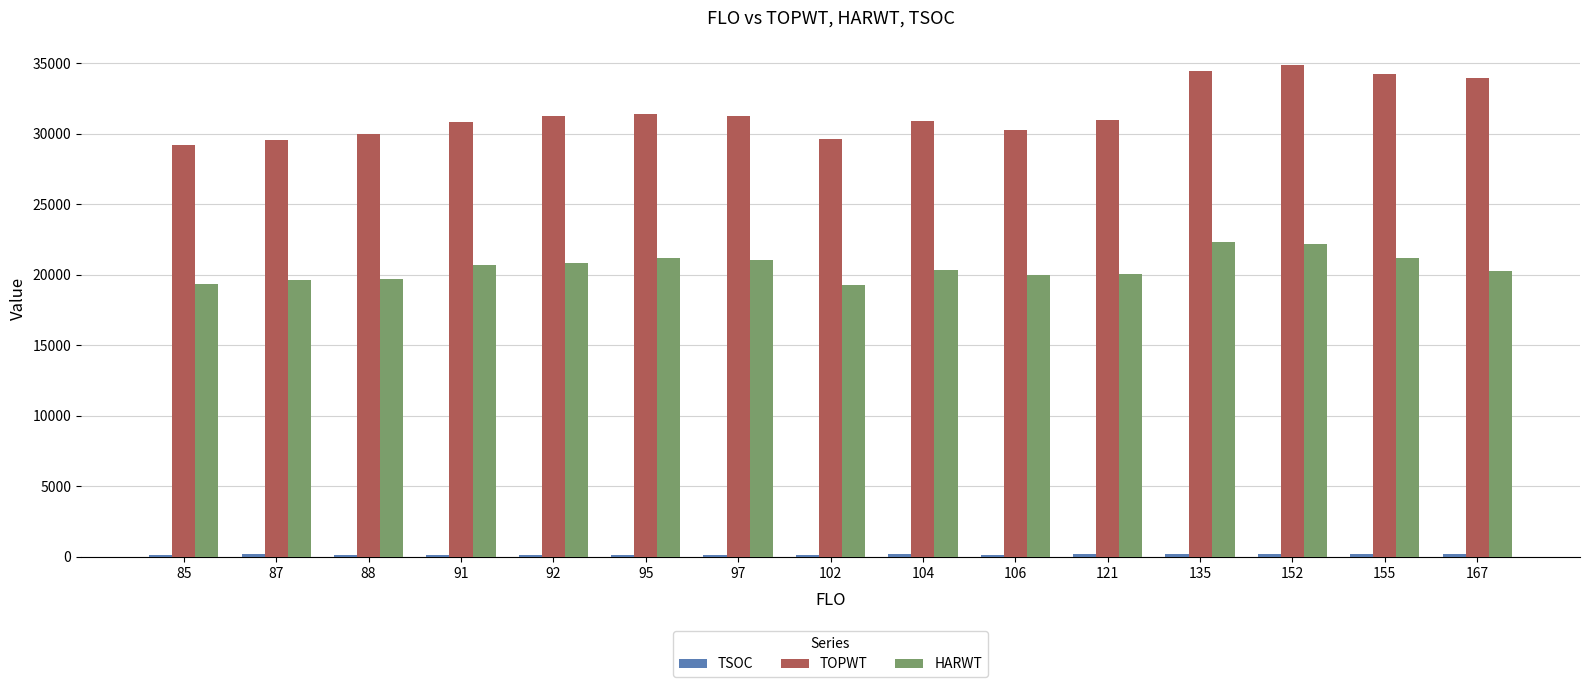

What is the sum of all HARWT values?

308108